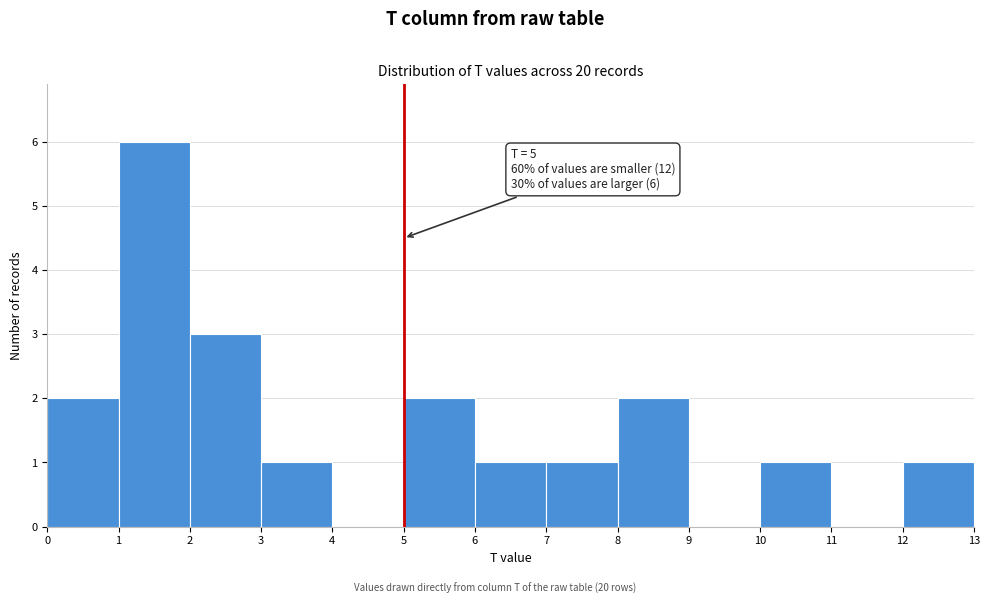

Which range on the x-axis has the tallest bar?

1 to 2